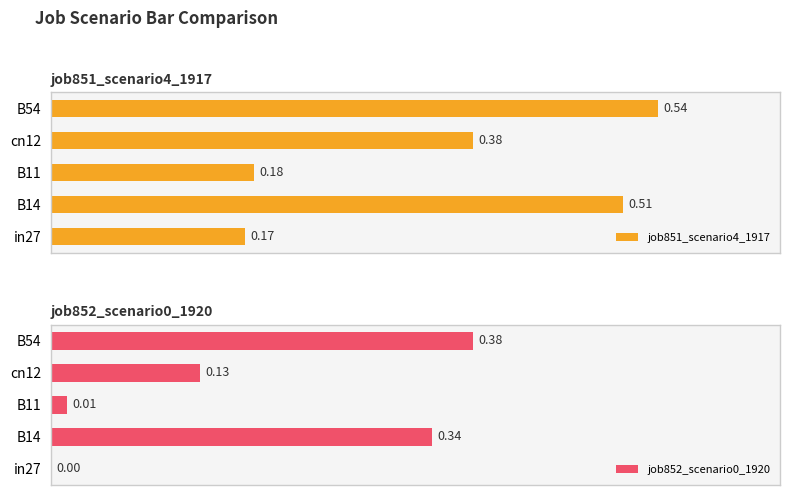

Which series has the largest total across all categories?

job851_scenario4_1917